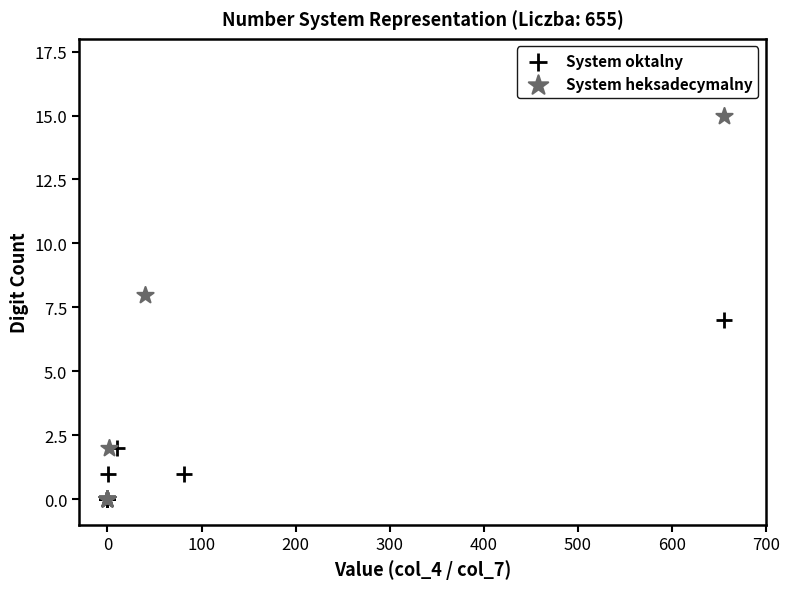

Which series reaches the maximum Y coordinate?

System heksadecymalny